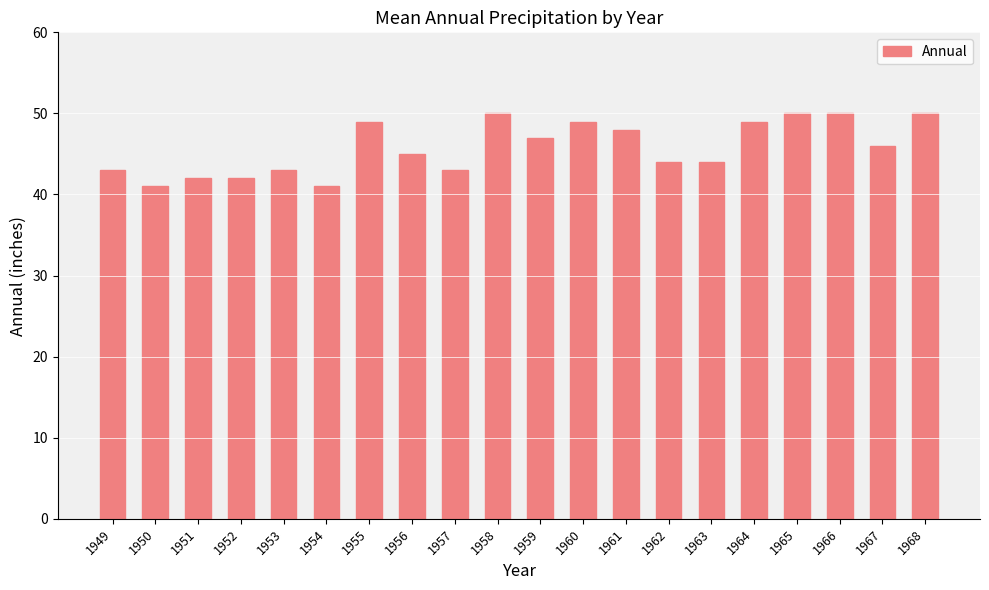

Reading right to left, what are all the values shown in this chart?

1968=50	1967=46	1966=50	1965=50	1964=49	1963=44	1962=44	1961=48	1960=49	1959=47	1958=50	1957=43	1956=45	1955=49	1954=41	1953=43	1952=42	1951=42	1950=41	1949=43